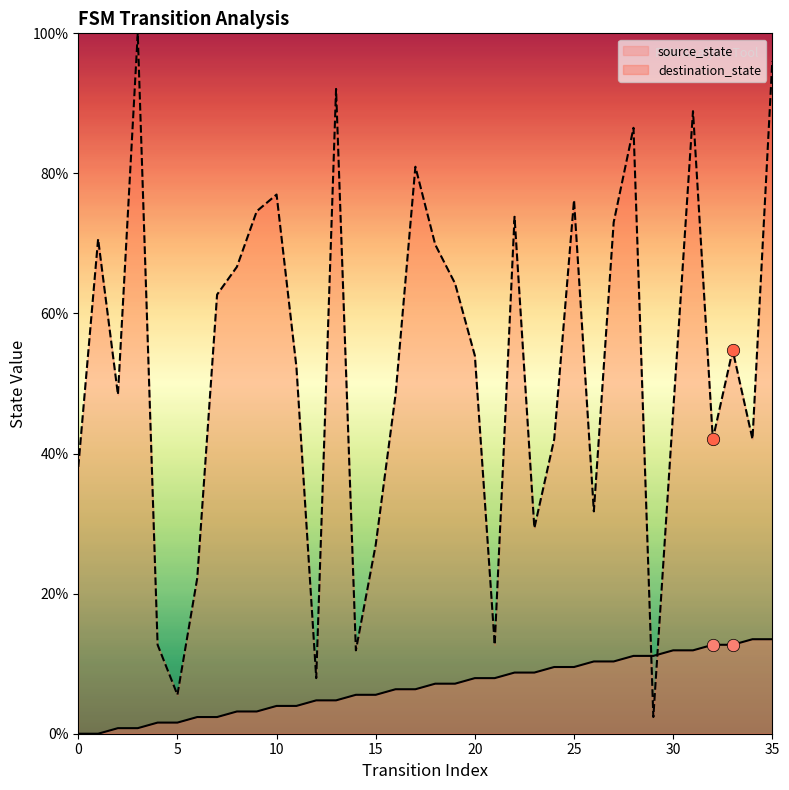

What are all the series names shown in the legend?

source_state, destination_state